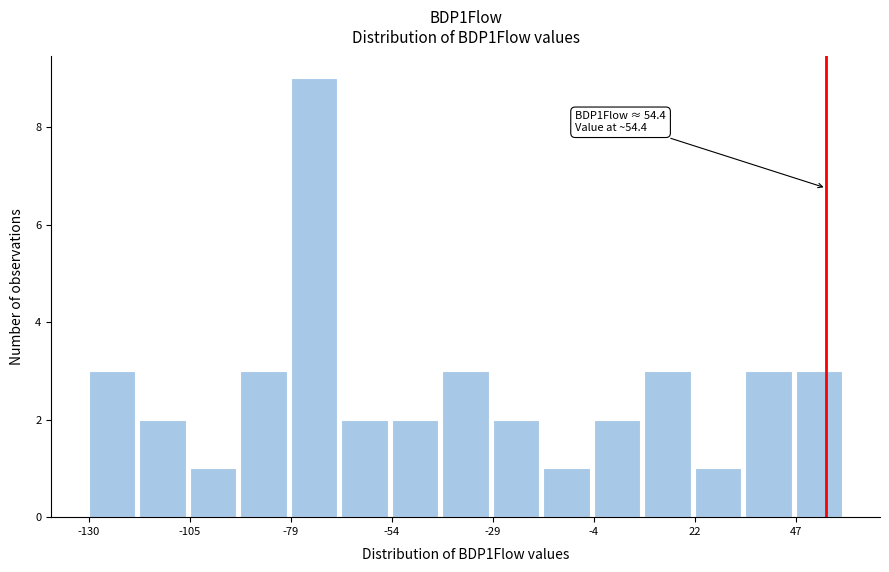

Read against the x-axis, roughly where is the centre of the tallest bar?

-75